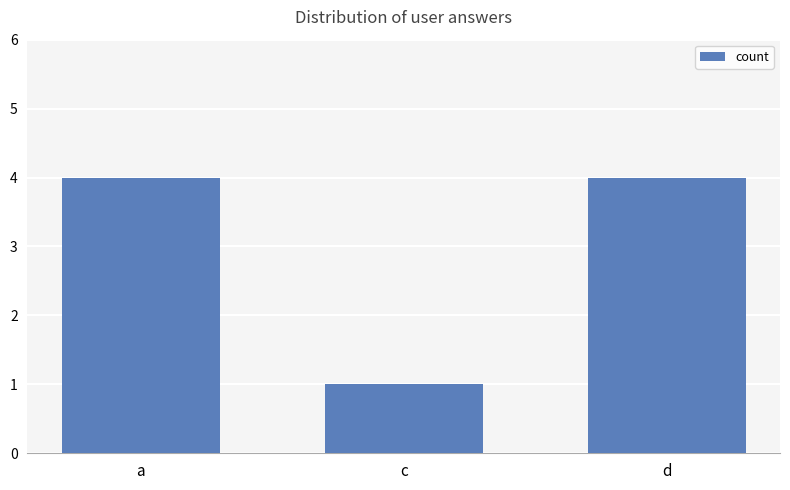

Approximately how many times larger is the value at d compared to a?

1.0